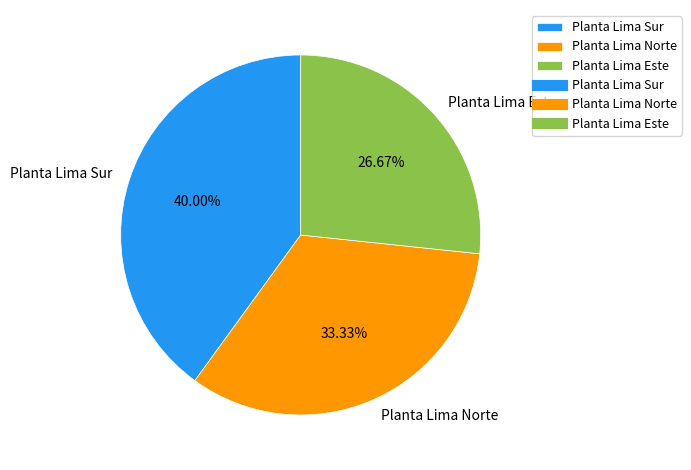

Rank the categories by value from lowest to highest.

Planta Lima Este, Planta Lima Norte, Planta Lima Sur